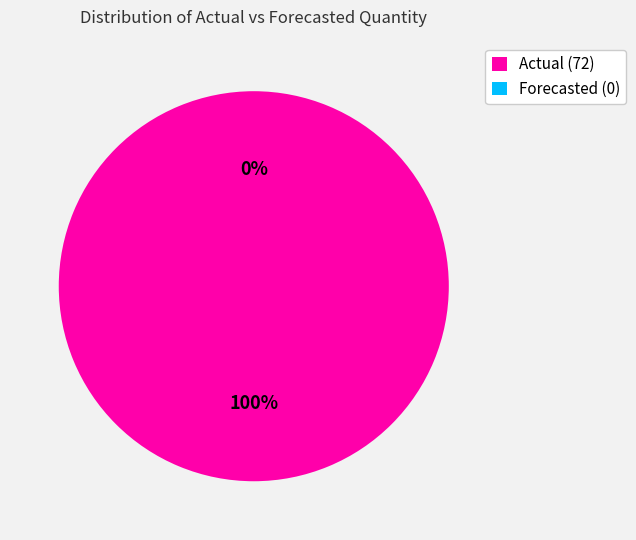

What percentage is the Actual (72) slice, to the nearest percent?

100%